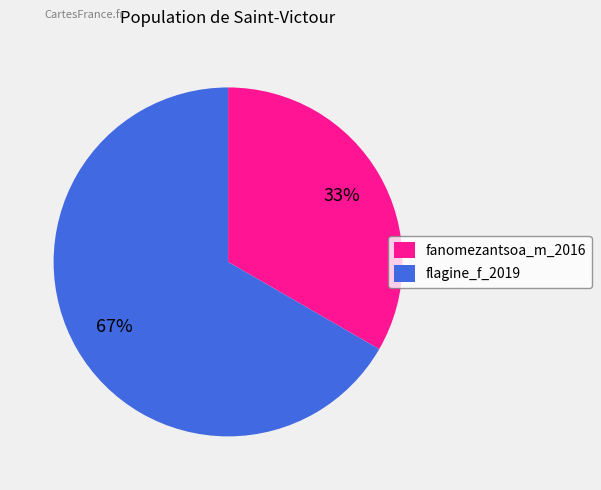

Is fanomezantsoa_m_2016 the majority of the pie?

No